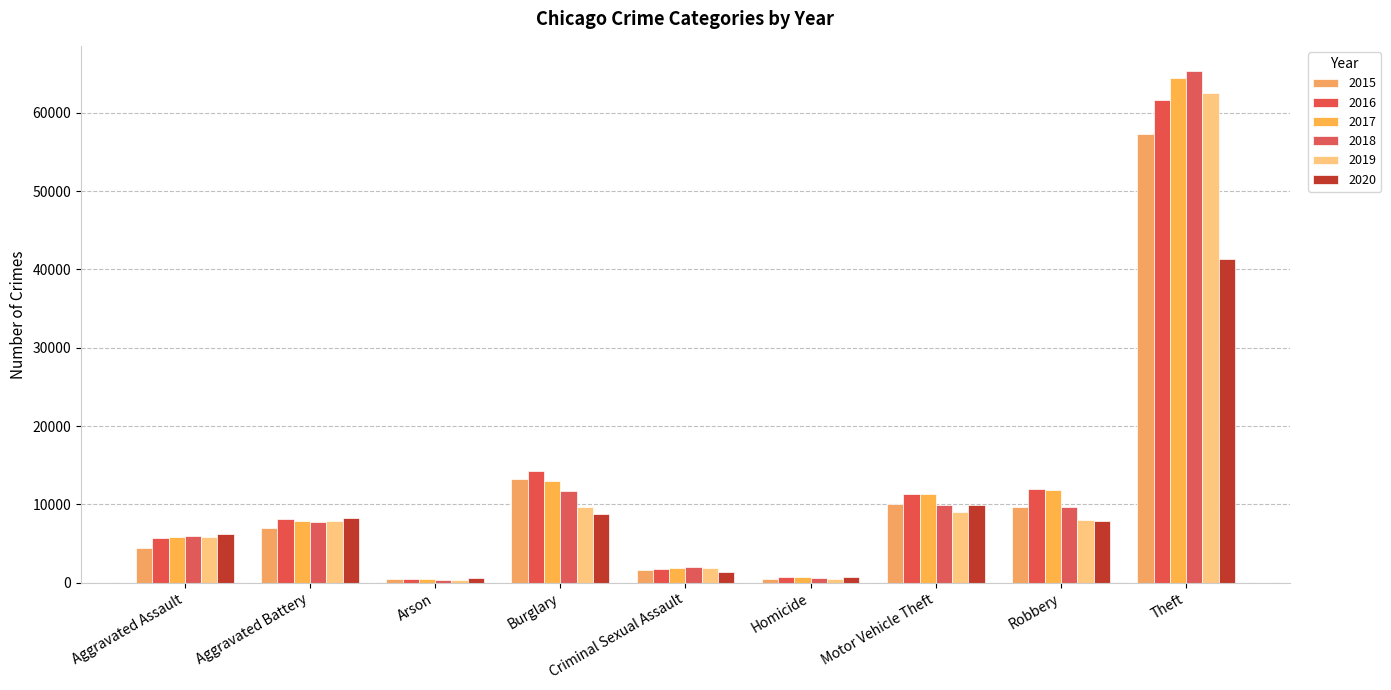

What is the value of the 2020 bar at the 1st from the left?

6263